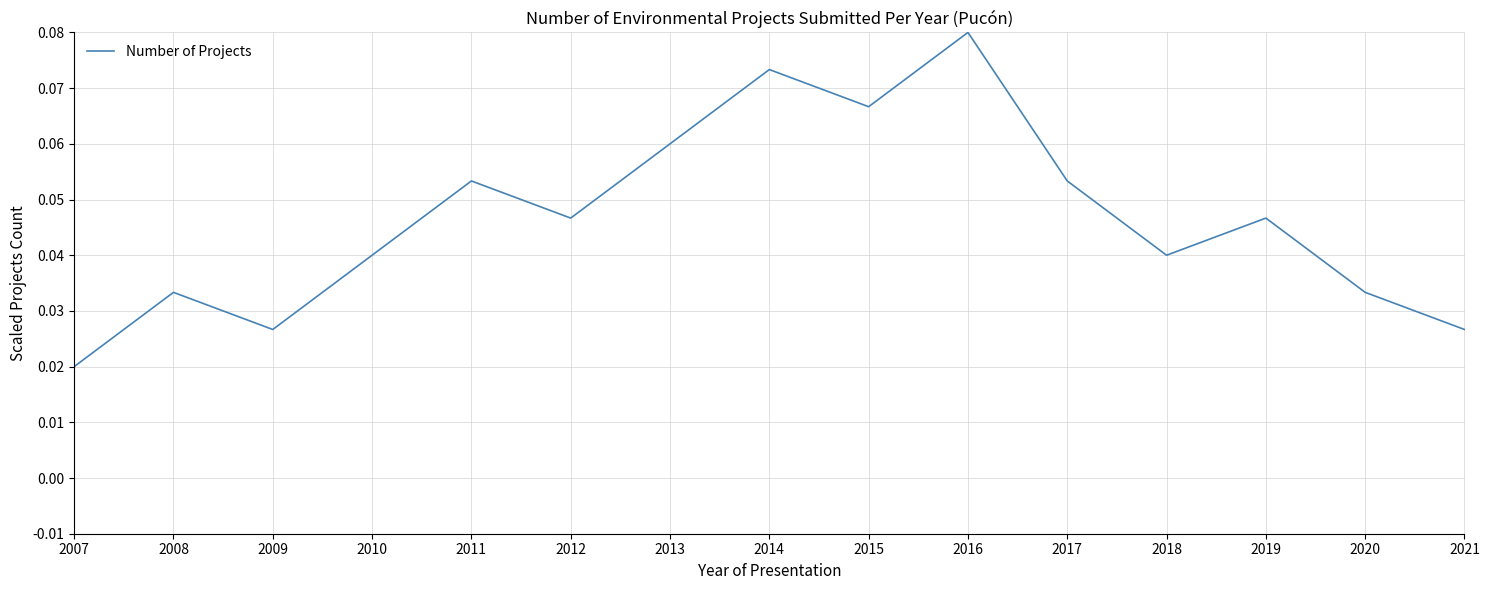

At which category does the chart reach its peak across all series?

2016